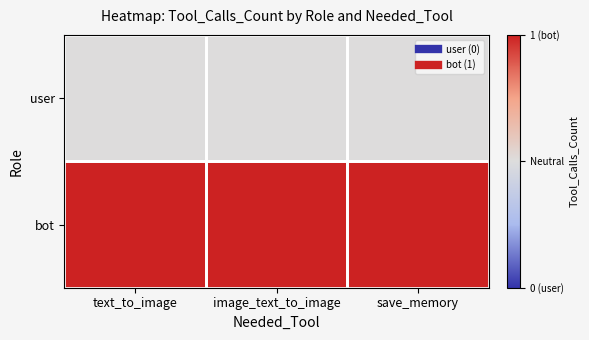

What is the total value across all series at save_memory?

1